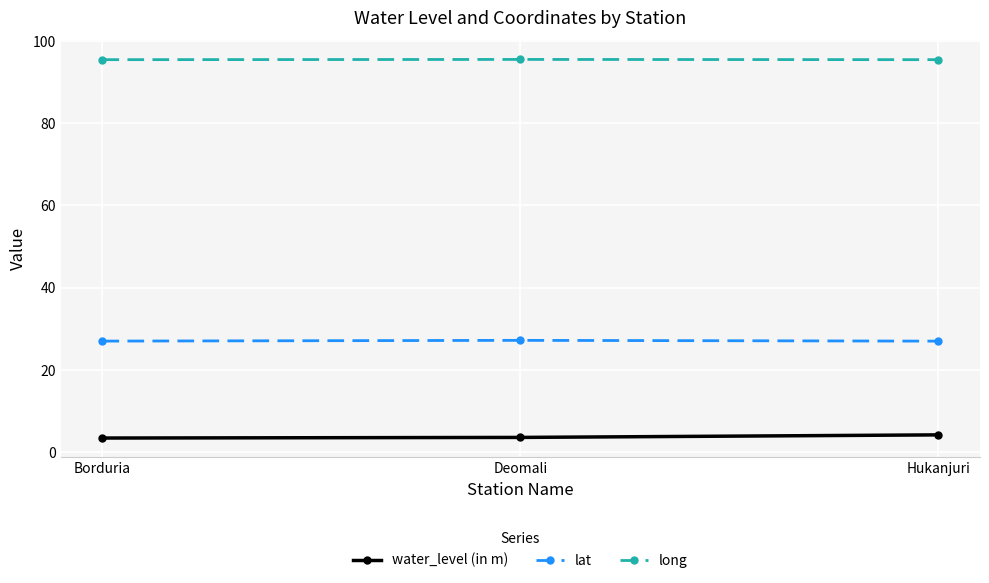

Read the water_level (in m) value at Deomali.

3.6